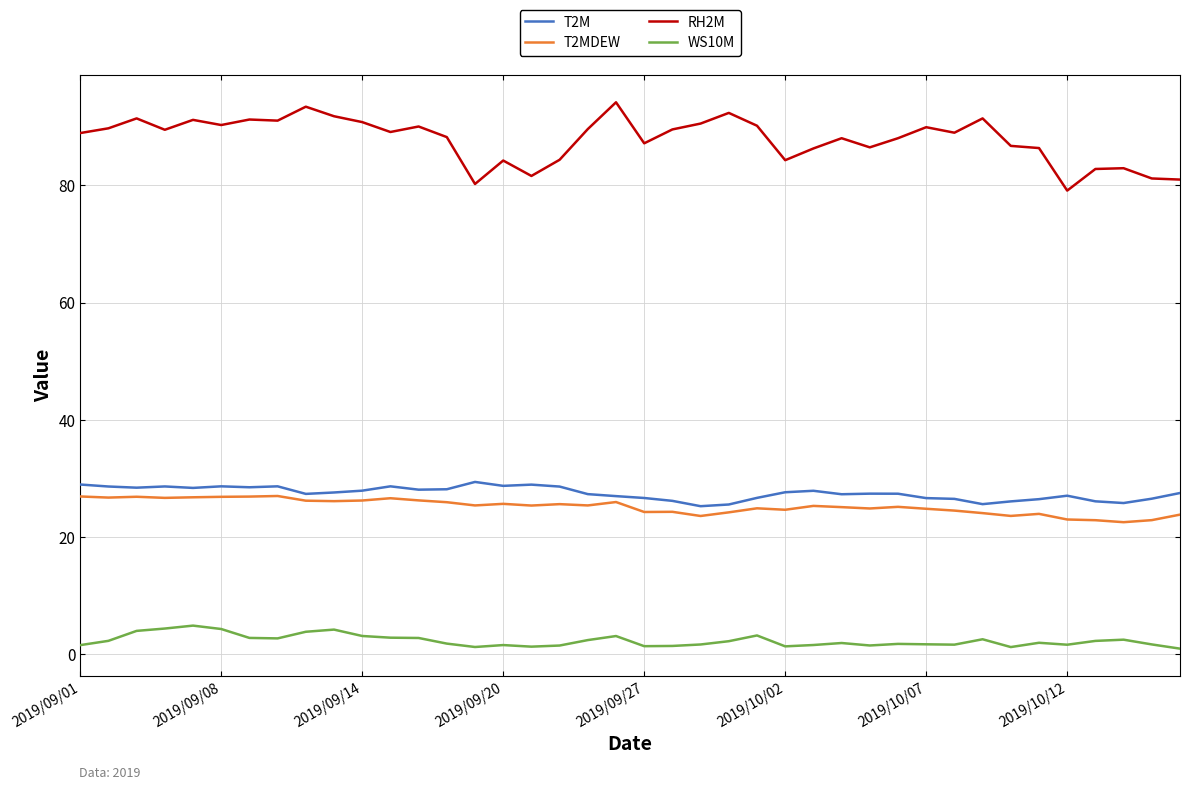

What is the sum of all T2M values?

1098.8